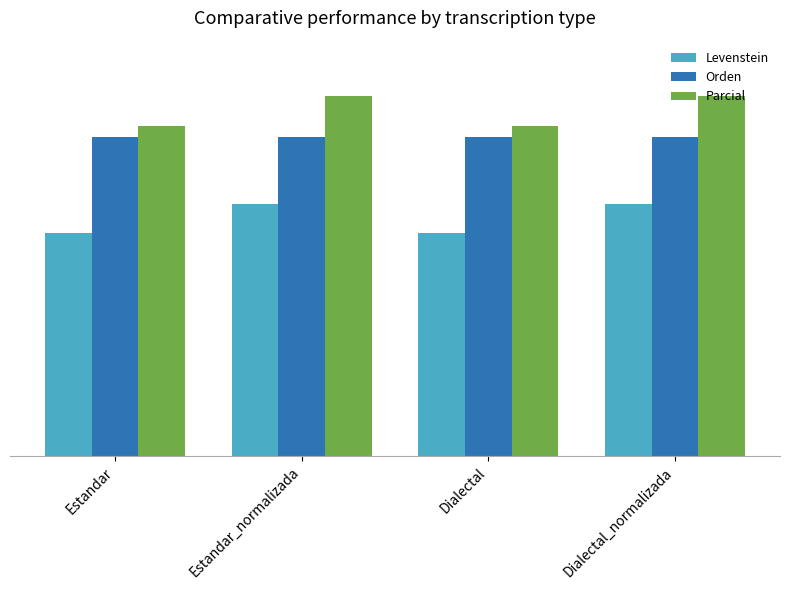

What are all the series names shown in the legend?

Levenstein, Orden, Parcial